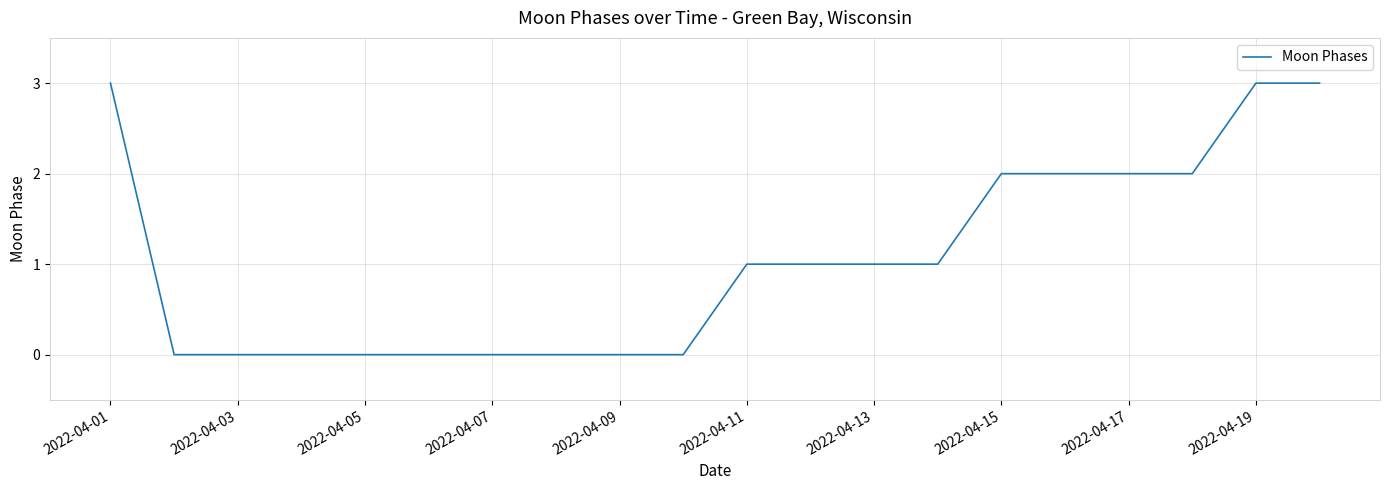

What is the greatest value displayed?

3